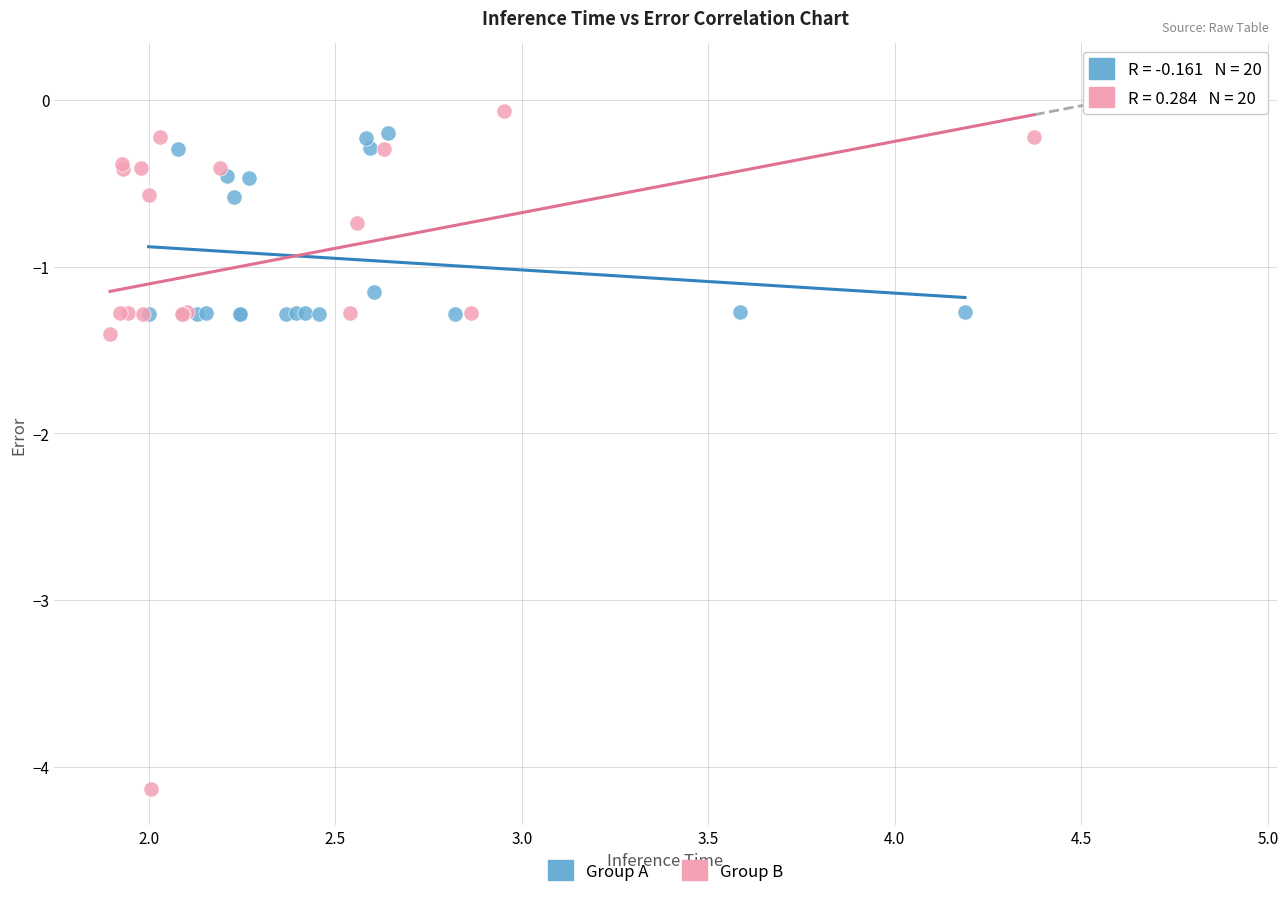

Which series has the widest spread of Y values?

Group B